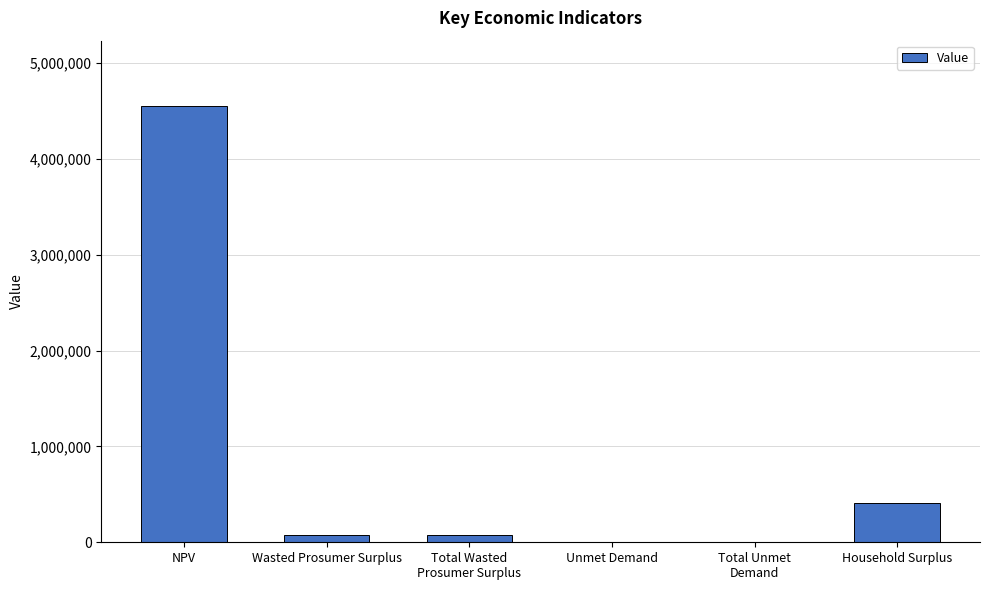

What is the average value?

852933.7